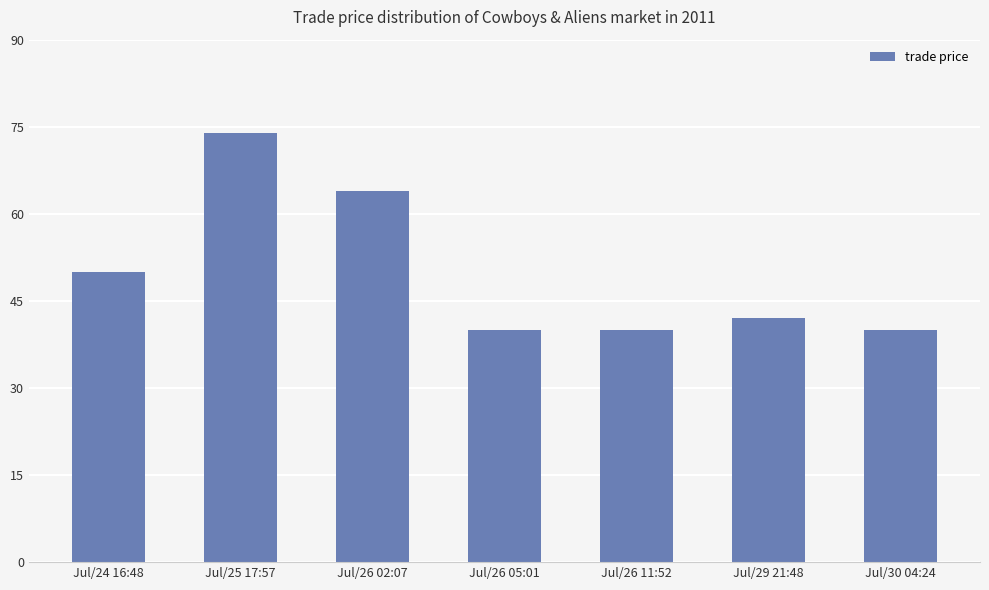

What is the minimum value shown in the chart?

40